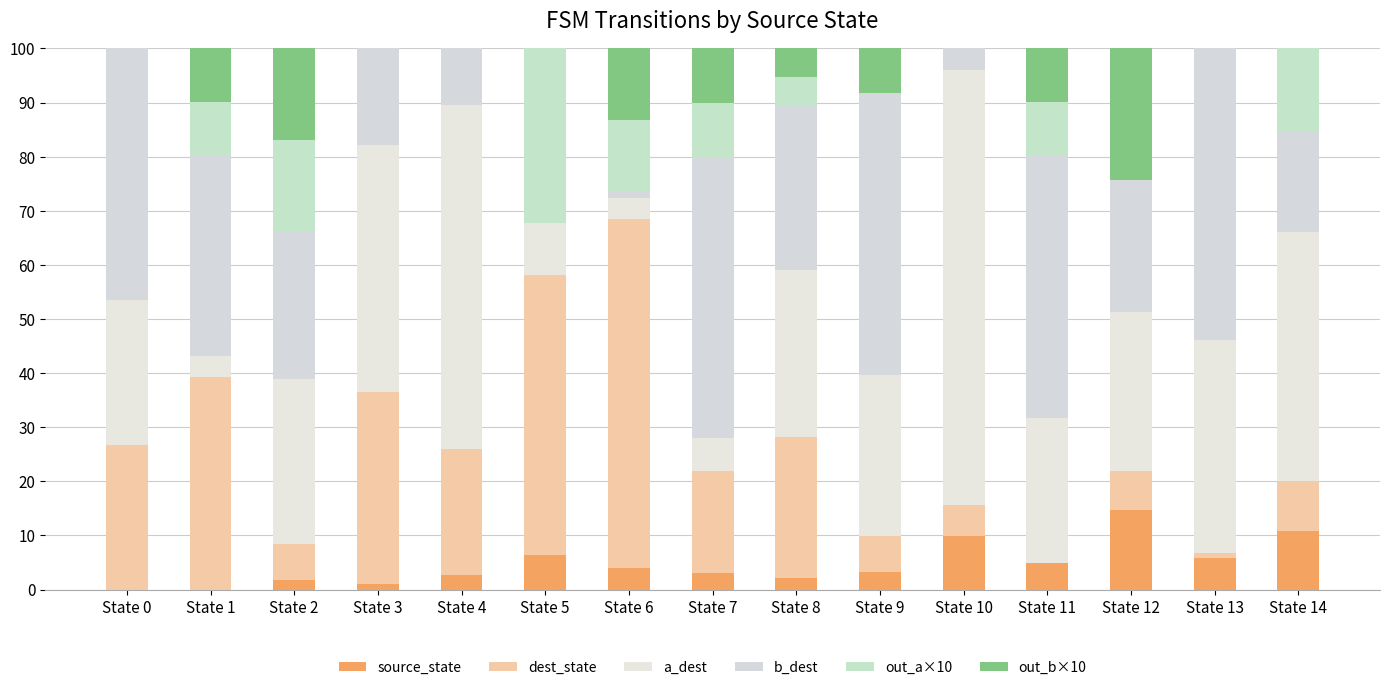

Count the number of categories in the chart.

15